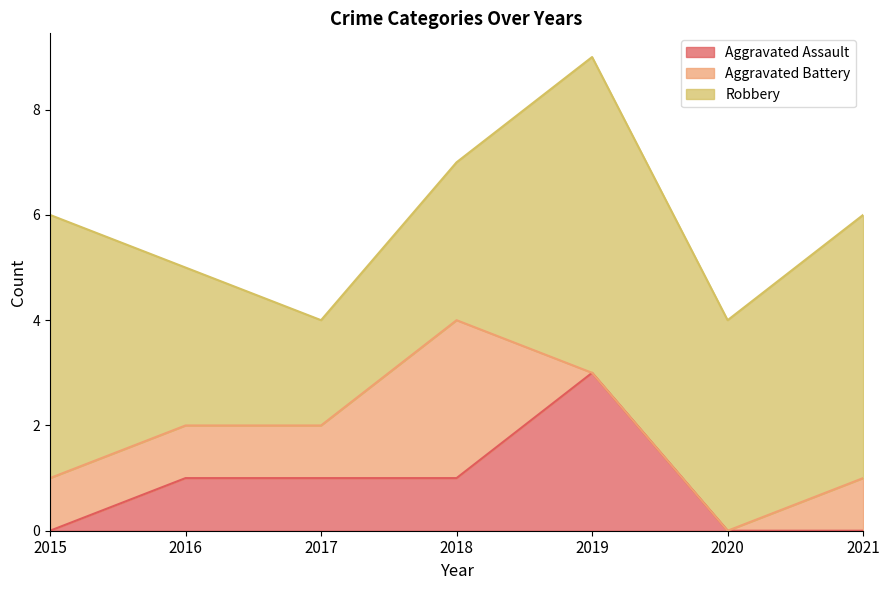

How many interior local valleys does the Robbery series have?

2